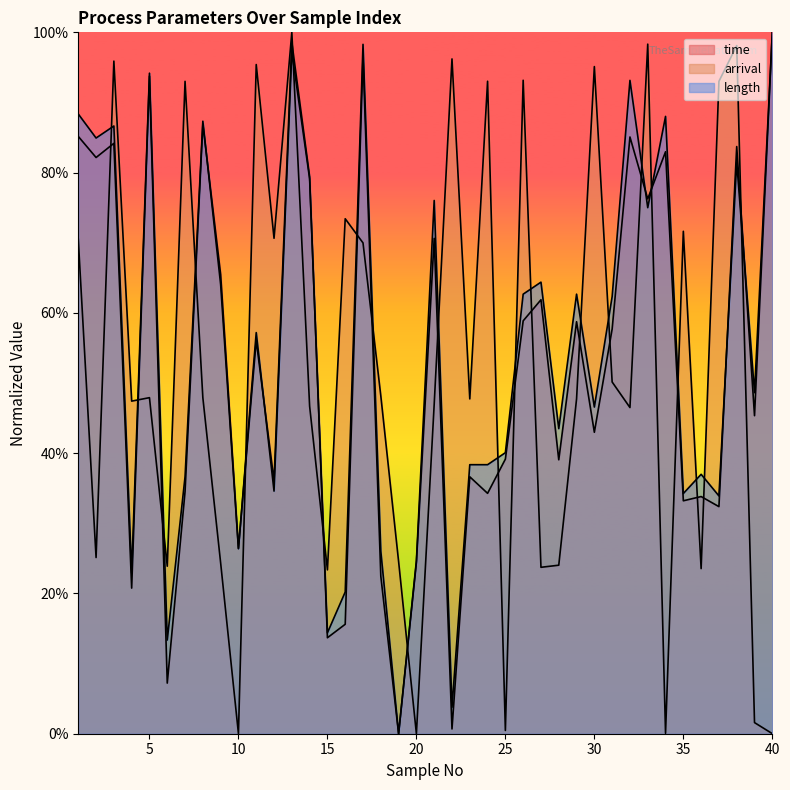

Which series has the largest total across all categories?

length